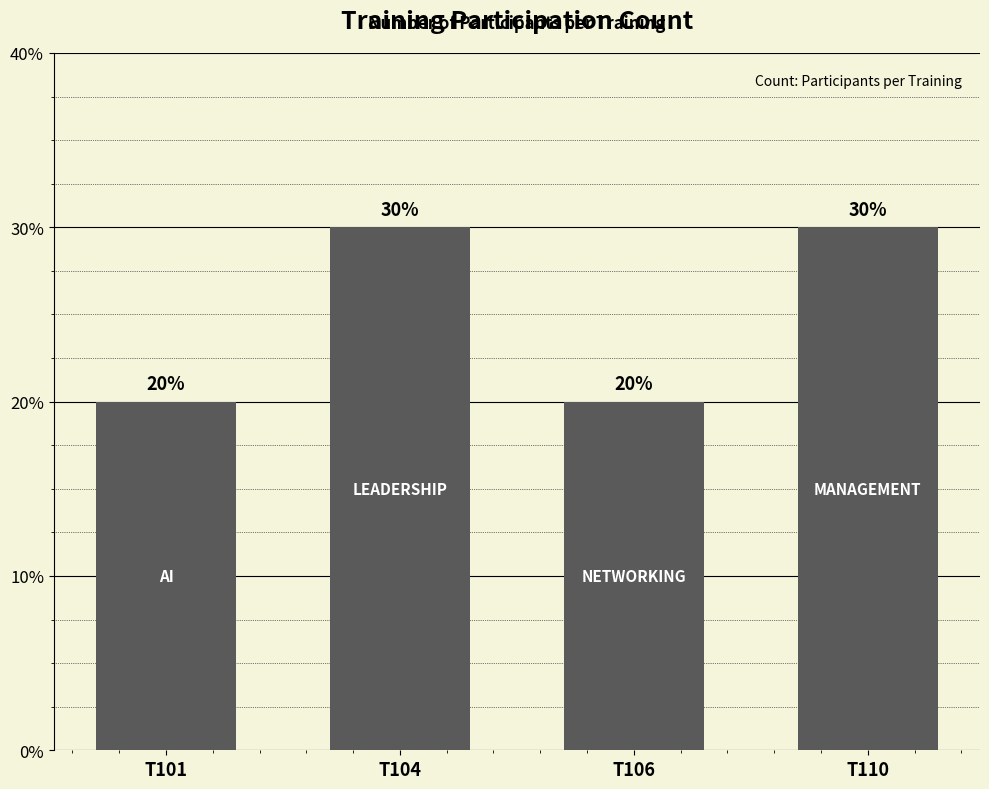

Reading left to right, transcribe all the data shown in this chart.

T101=4	T104=6	T106=4	T110=6